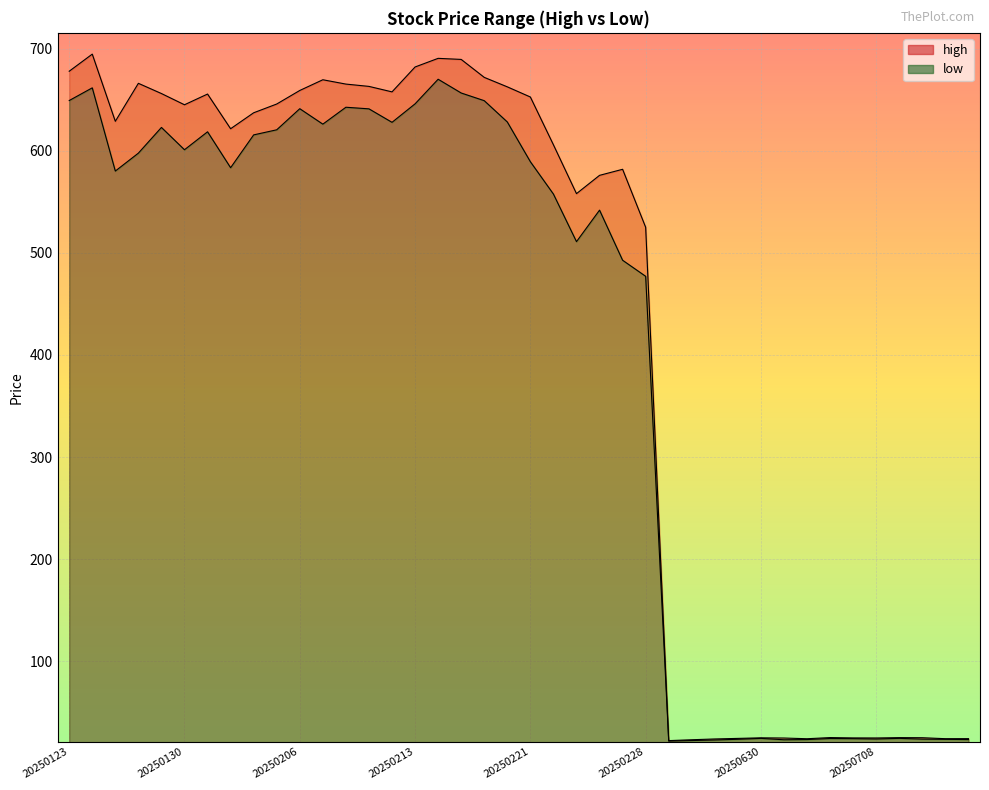

Rank the categories by high value from lowest to highest.

20250624, 20250625, 20250626, 20250702, 20250711, 20250714, 20250627, 20250701, 20250708, 20250707, 20250630, 20250710, 20250709, 20250703, 20250228, 20250225, 20250226, 20250227, 20250224, 20250203, 20250127, 20250204, 20250130, 20250205, 20250221, 20250131, 20250129, 20250212, 20250206, 20250220, 20250211, 20250210, 20250128, 20250207, 20250219, 20250123, 20250213, 20250218, 20250214, 20250124